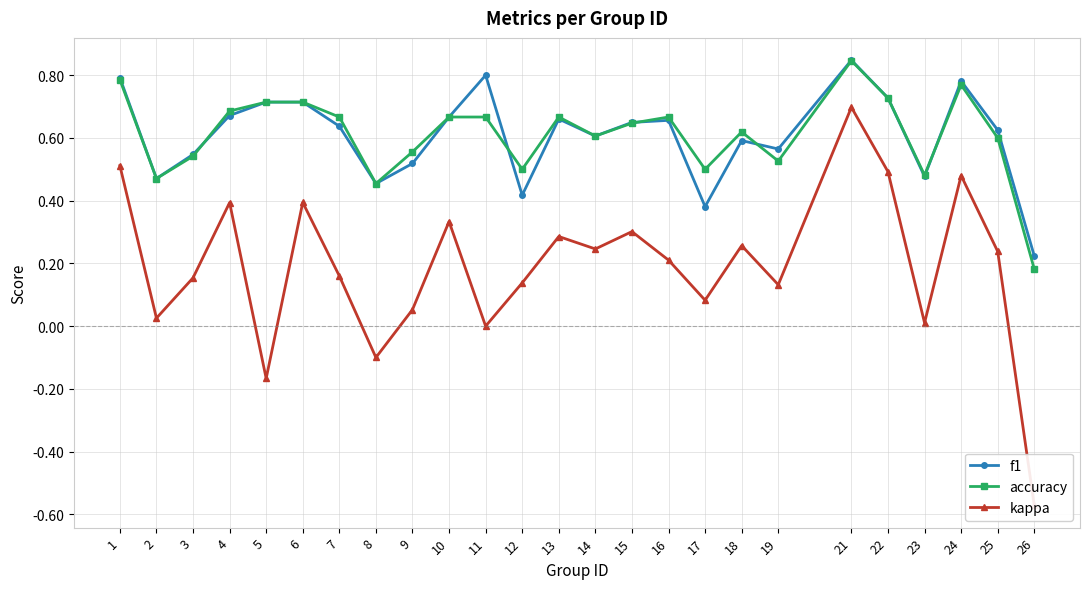

Which series has the widest spread of values?

kappa